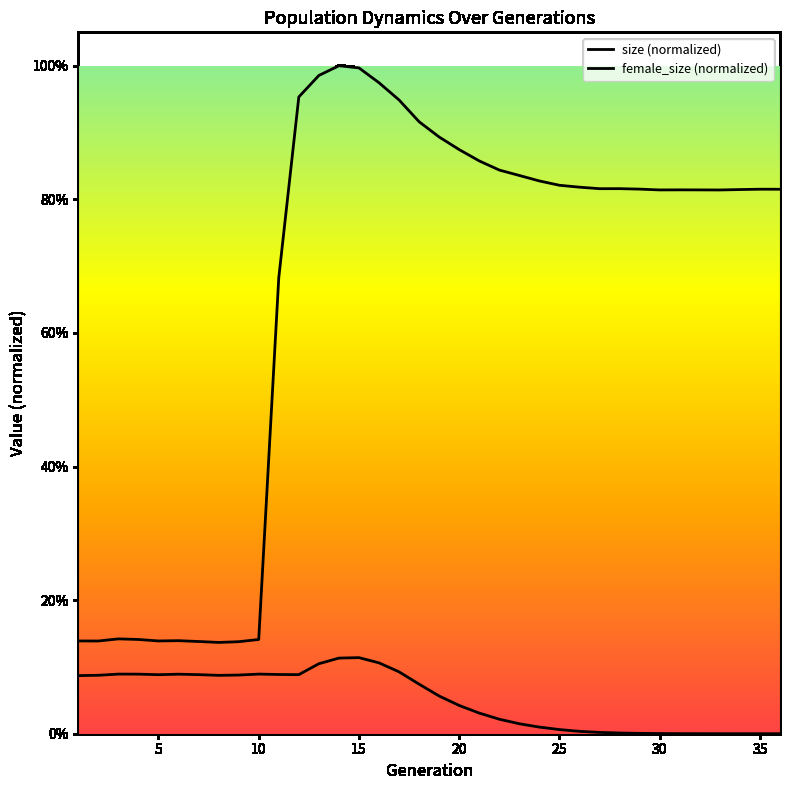

True or false: size has a value of 1.1 at 22.

False